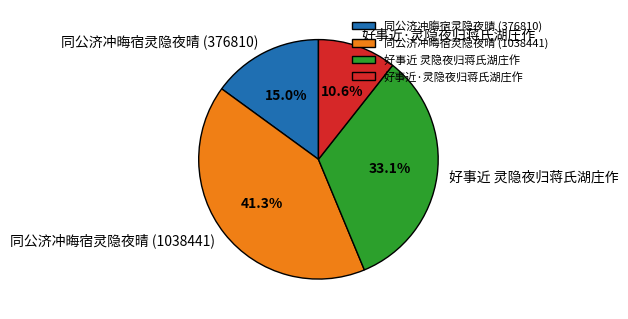

Count the number of slices in the pie.

4